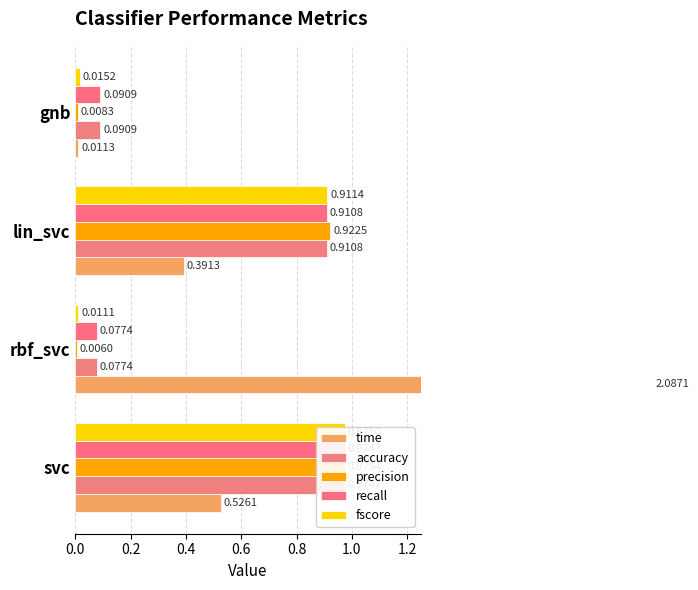

Read the precision value at lin_svc.

0.9